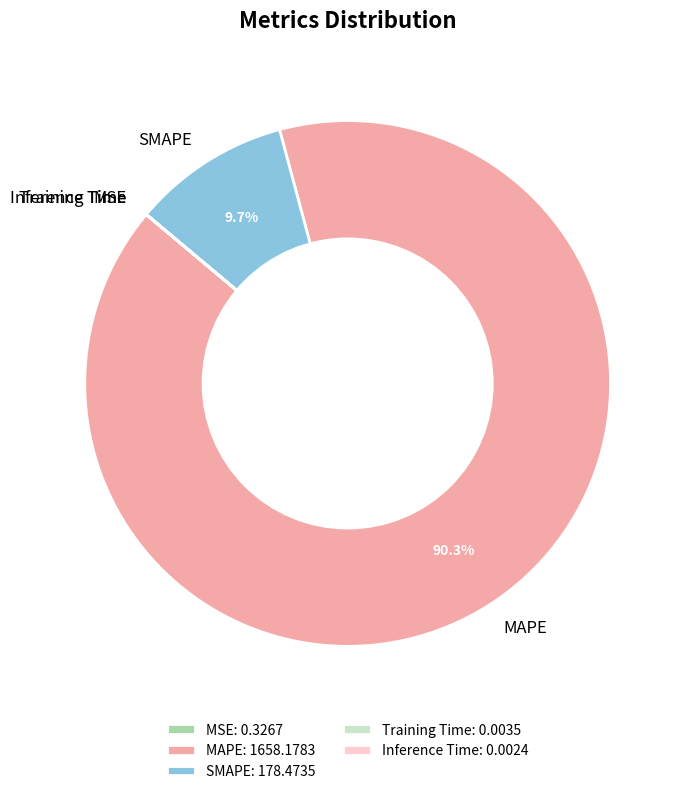

To the nearest percent, what is the average slice percentage?

20%